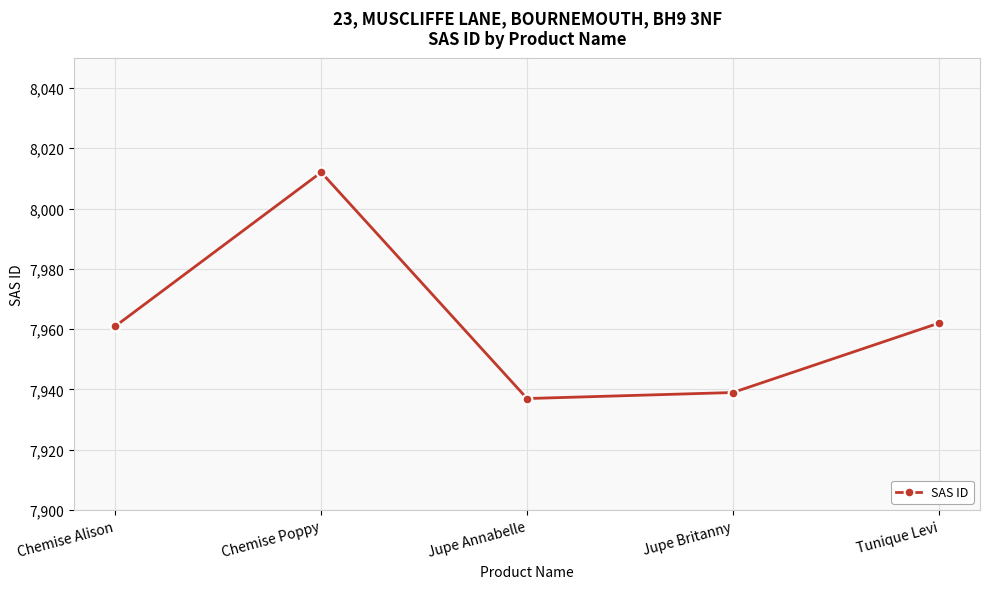

The chart shows a value of 2837 at Tunique Levi. True or false?

False